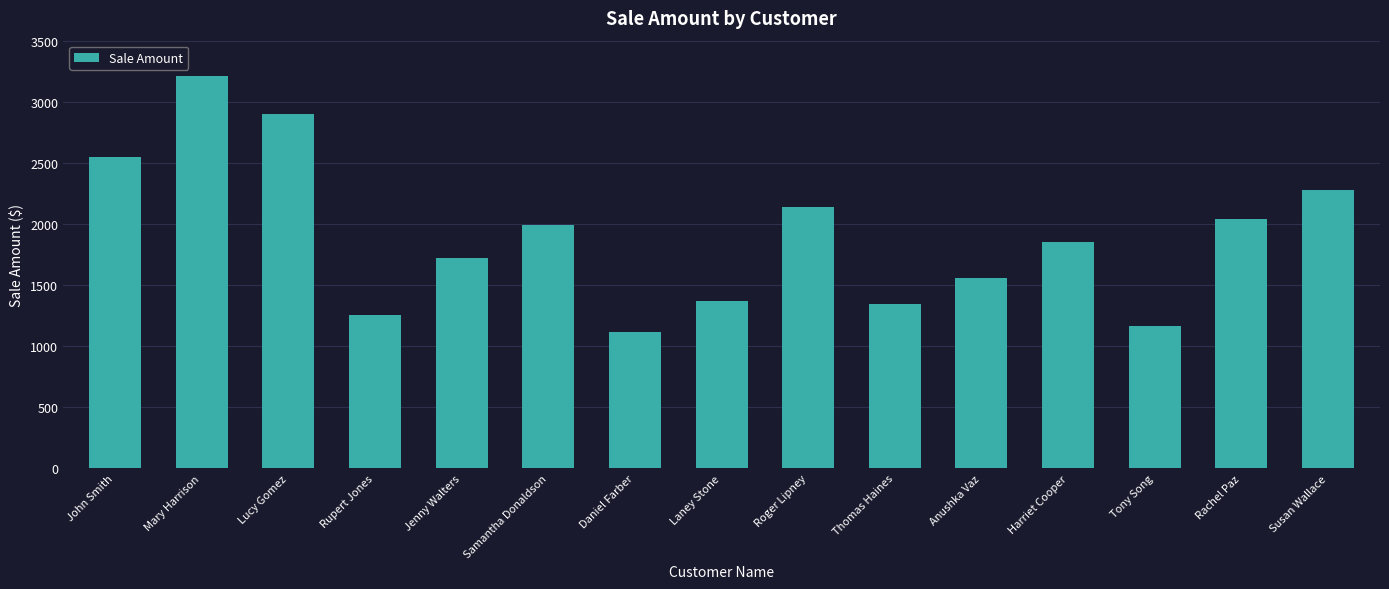

Reading right to left, extract all data points from this chart.

2280	2042	1167	1852	1560	1346	2135	1367	1115	1995	1725	1257	2901	3214	2550